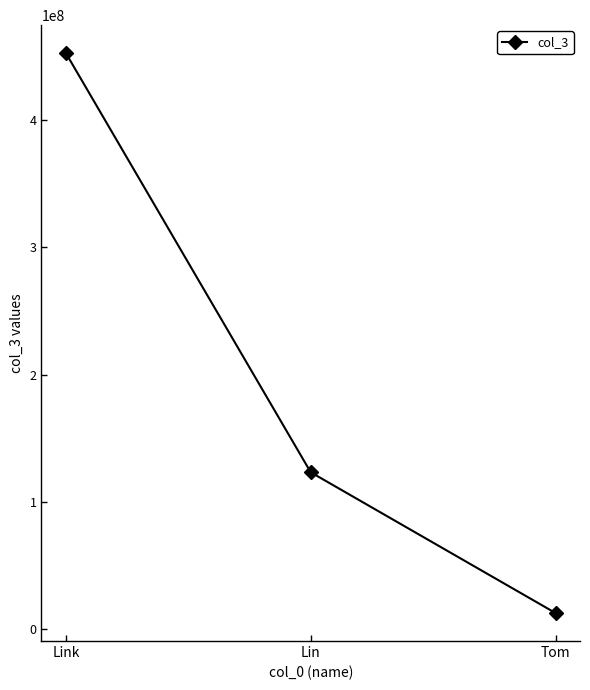

Does the chart have visible grid lines?

No